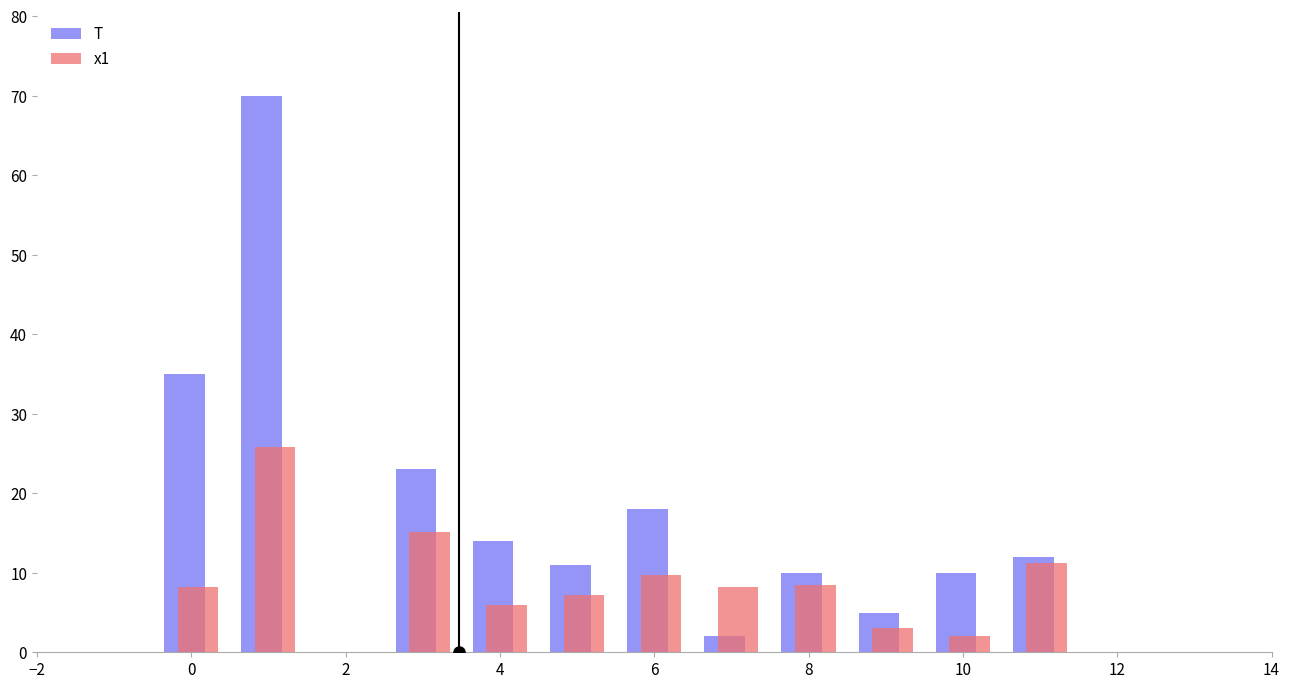

How many data points does each series have?

11